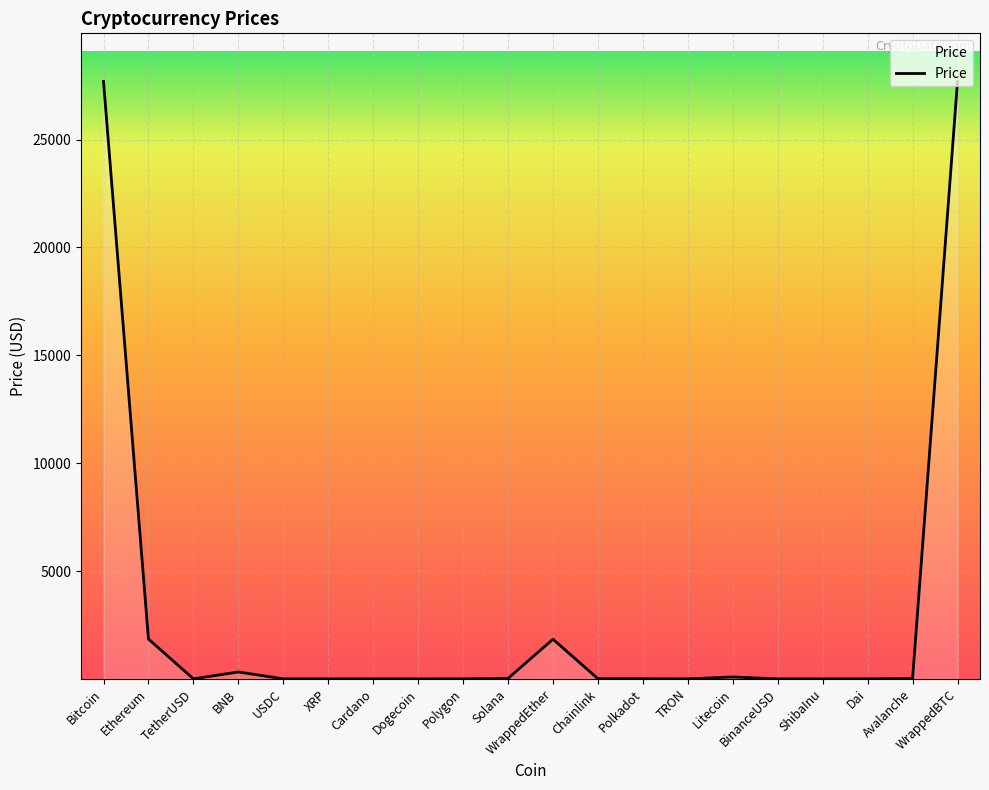

Does the chart have visible grid lines?

Yes